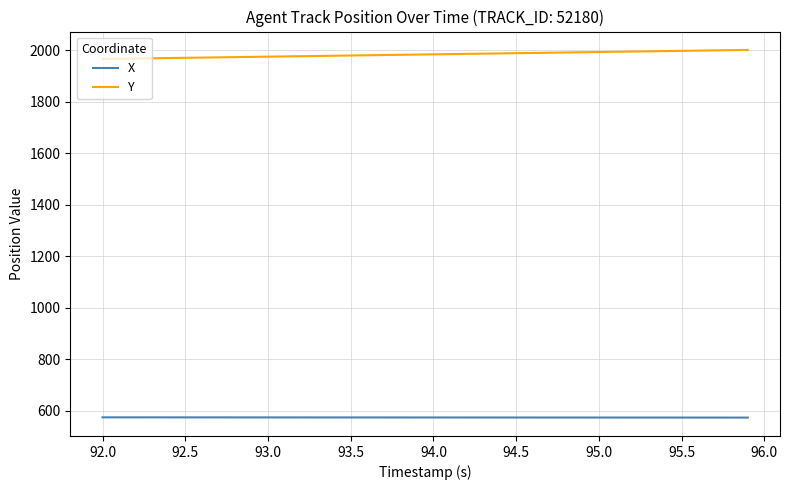

True or false: Y and X cross at least once.

False